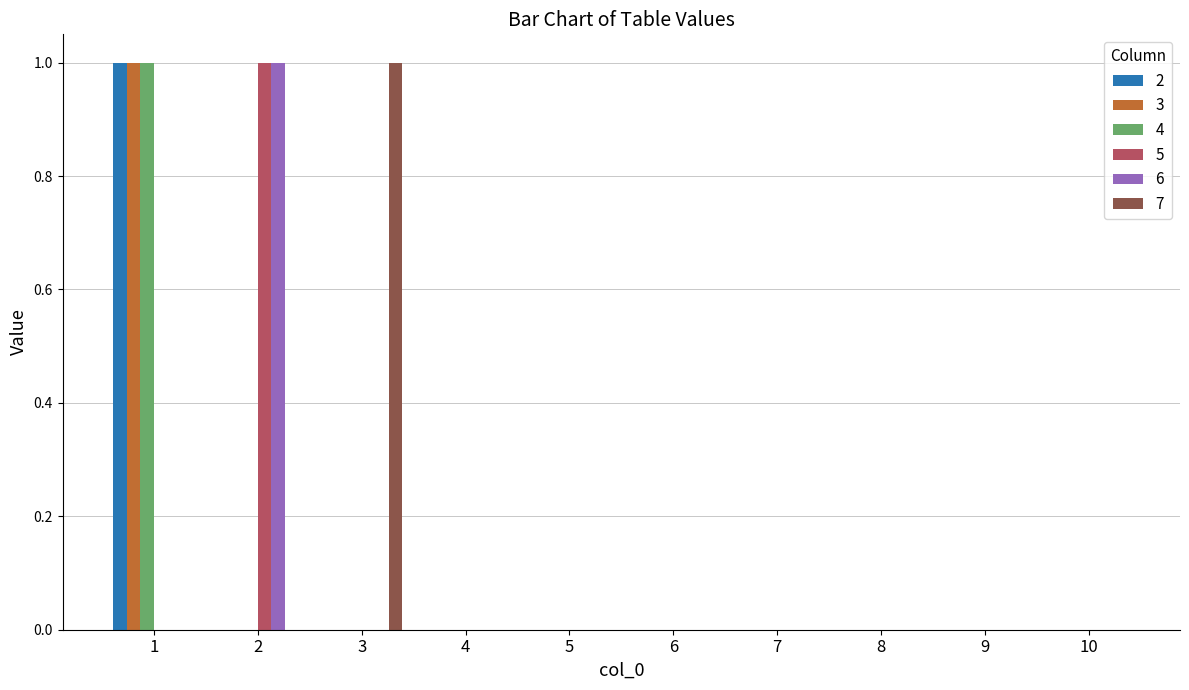

How many groups of bars are there?

10